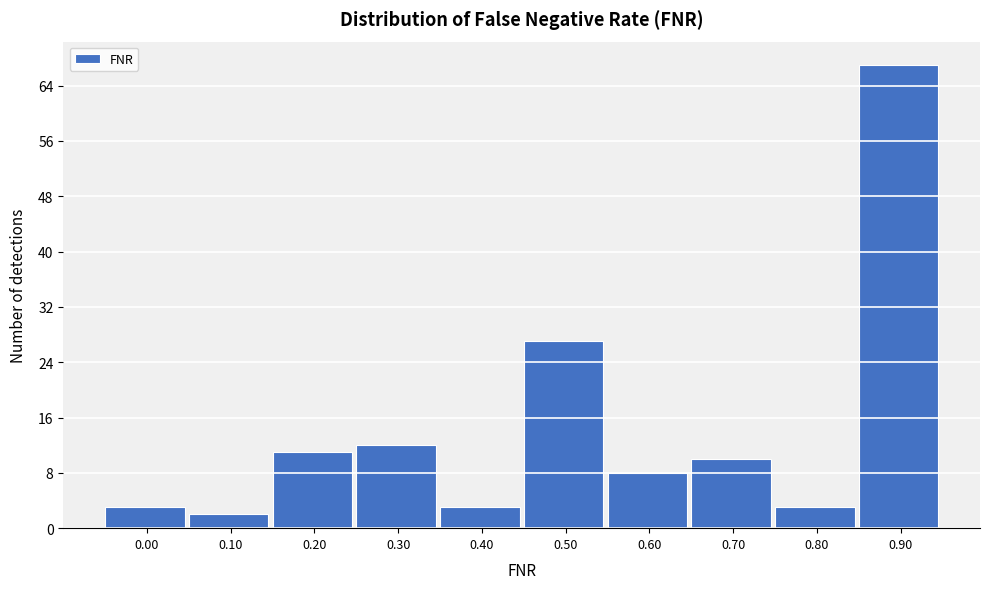

Reading left to right, extract all data points from this chart.

0.00=3	0.10=2	0.20=11	0.30=12	0.40=3	0.50=27	0.60=8	0.70=10	0.80=3	0.90=67